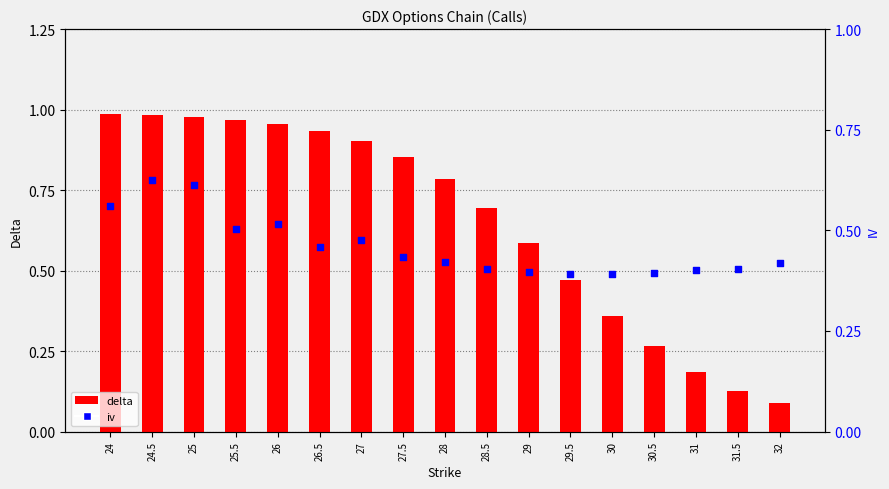

At which category is the sum across all series the highest?

24.5